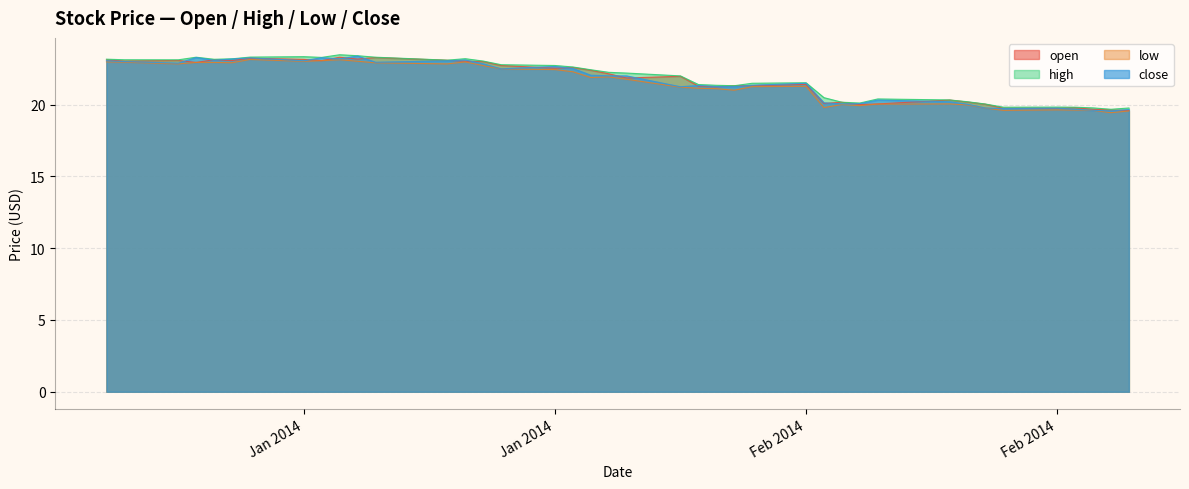

True or false: close and high intersect in this chart.

False